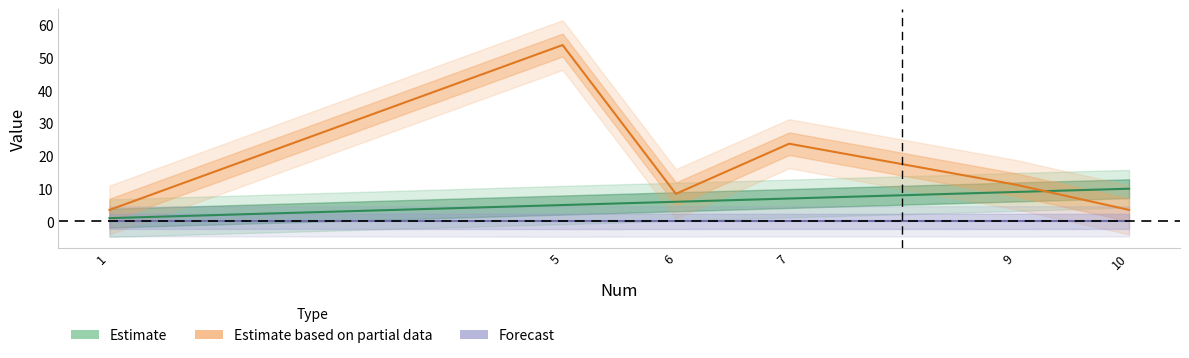

How many Num values are between 5 and 9?

4